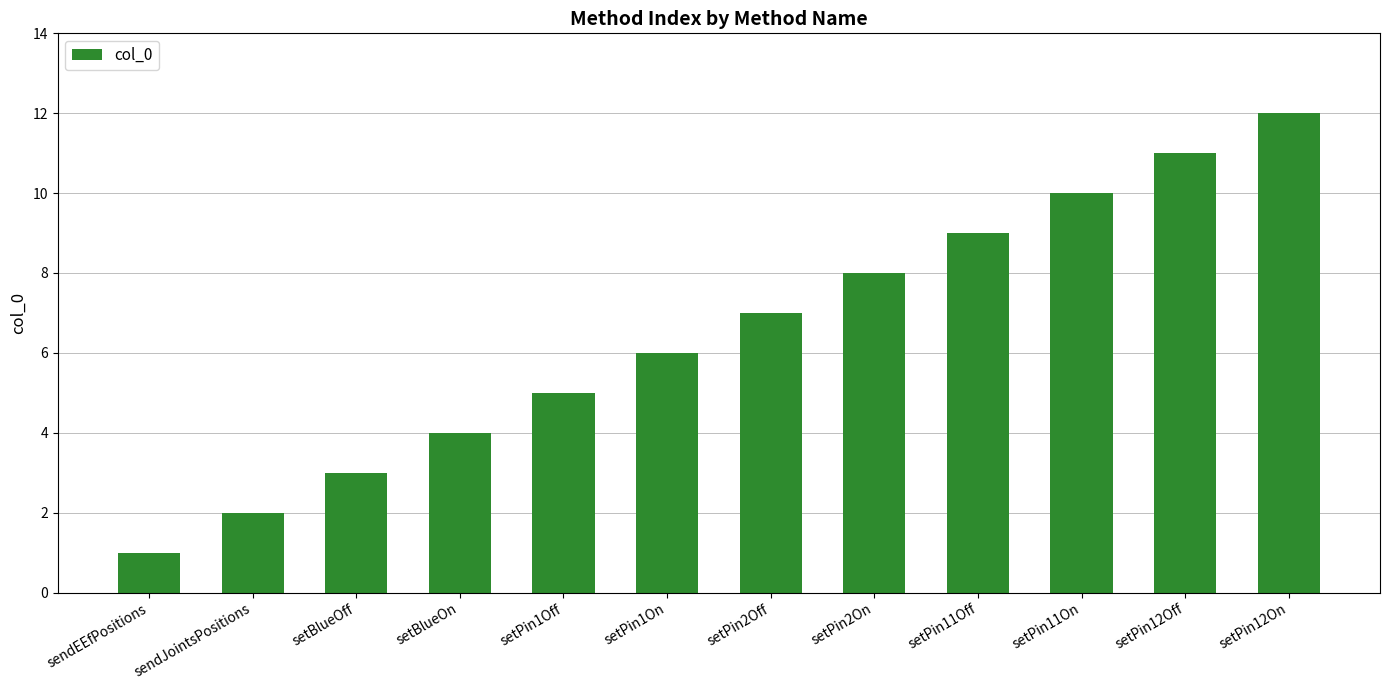

Reading right to left, what are all the values shown in this chart?

setPin12On=12	setPin12Off=11	setPin11On=10	setPin11Off=9	setPin2On=8	setPin2Off=7	setPin1On=6	setPin1Off=5	setBlueOn=4	setBlueOff=3	sendJointsPositions=2	sendEEfPositions=1